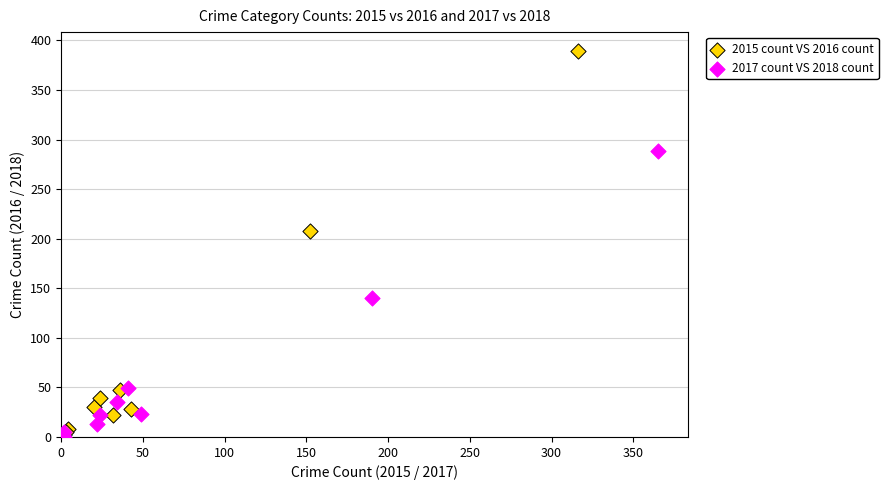

What are all the series names shown in the legend?

2015 count VS 2016 count, 2017 count VS 2018 count